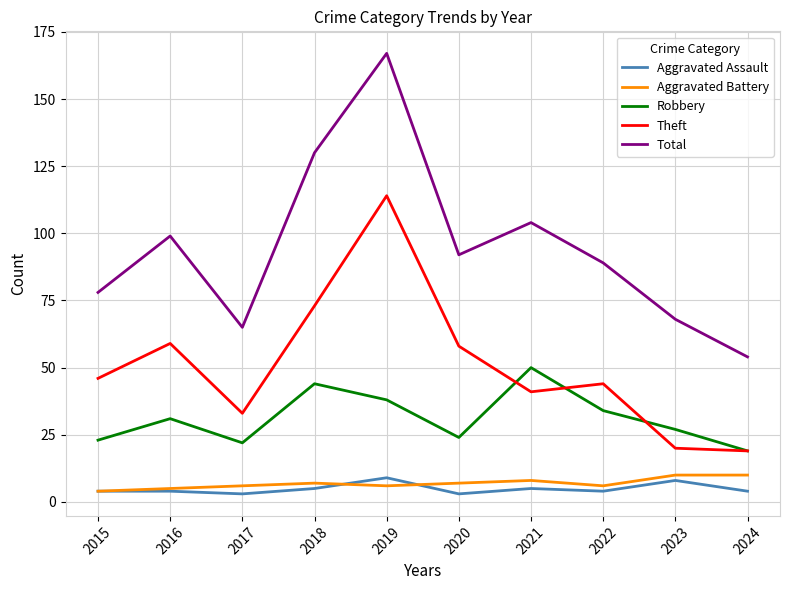

Which series has the widest spread of values?

Total